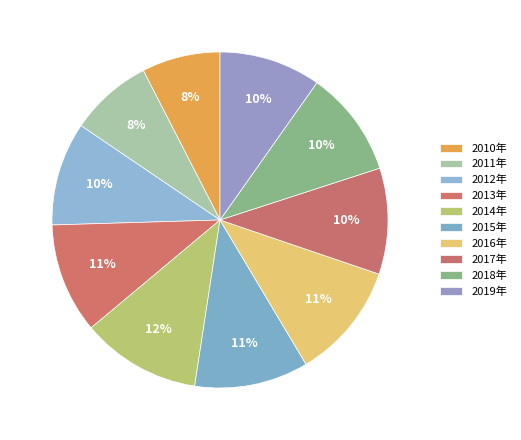

The 2014年 slice represents 4% of the pie. True or false?

False